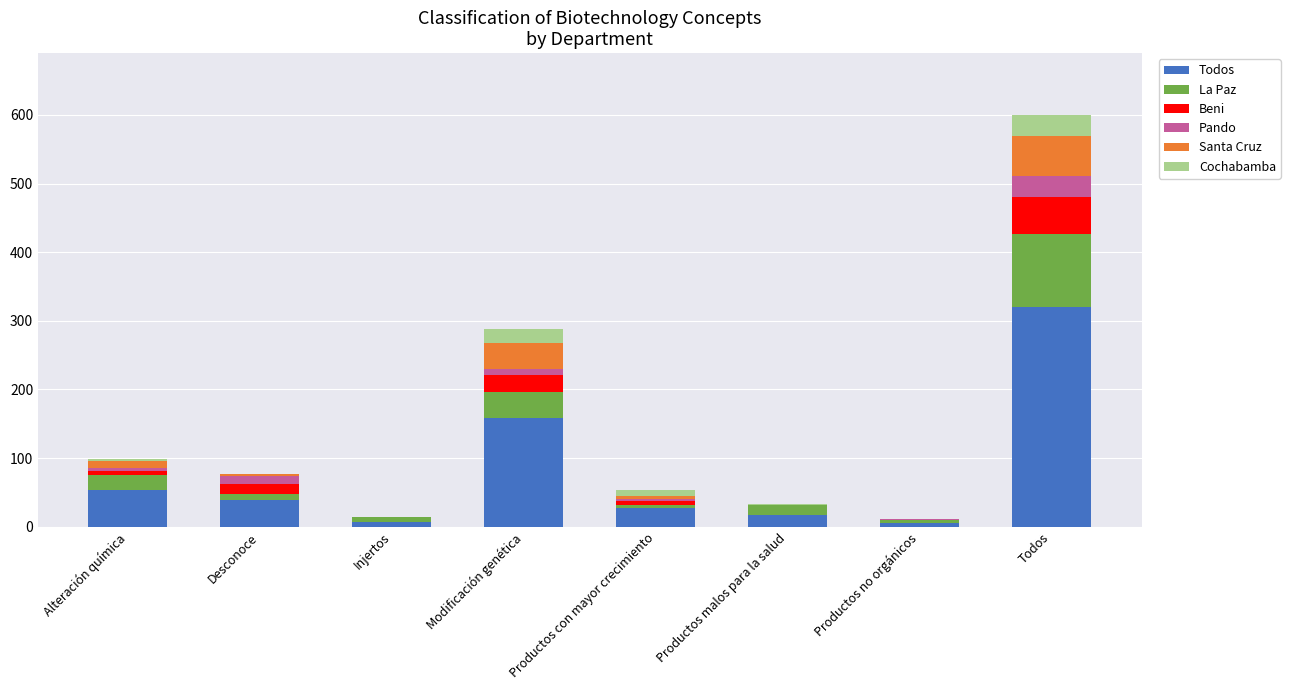

The value of Todos at Productos malos para la salud is 17. True or false?

True